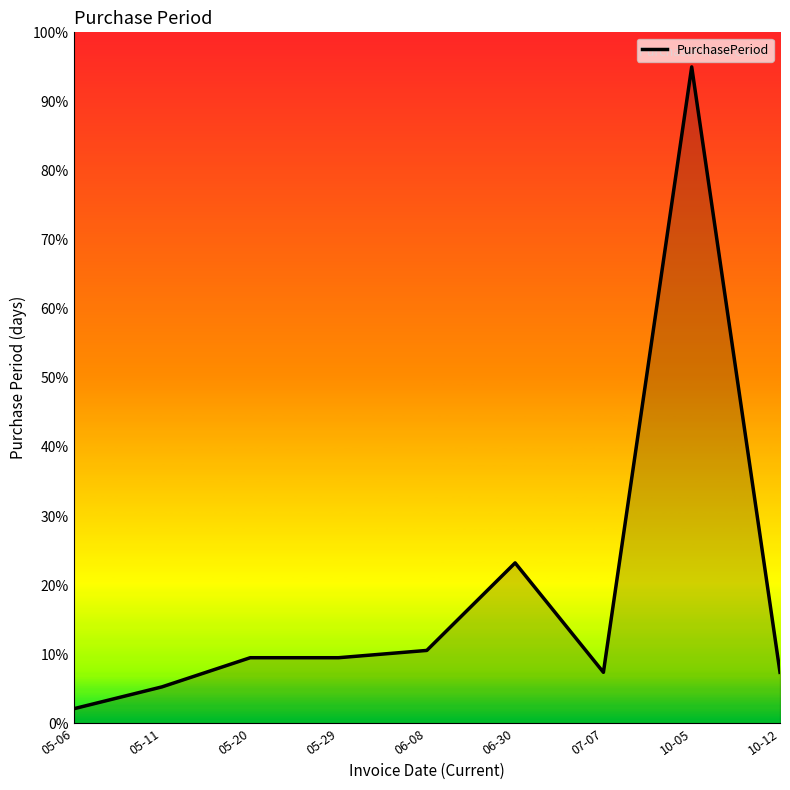

What is the difference between the values at 06-30 and 06-08?

12.7